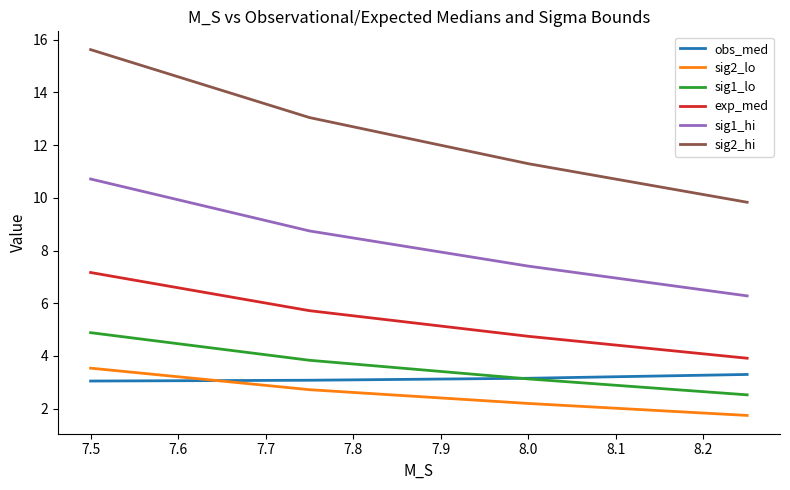

How many lines are shown in the chart?

6